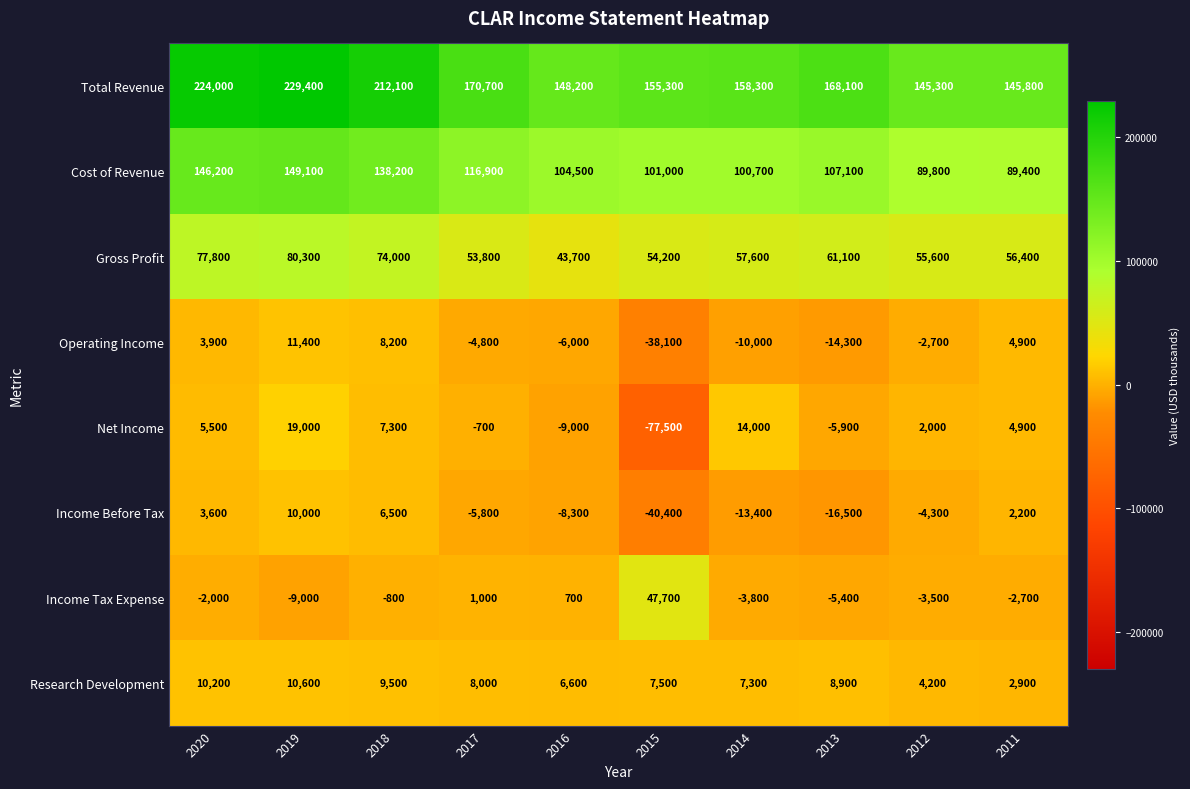

The value of Operating Income at 2020 is 3900. True or false?

True